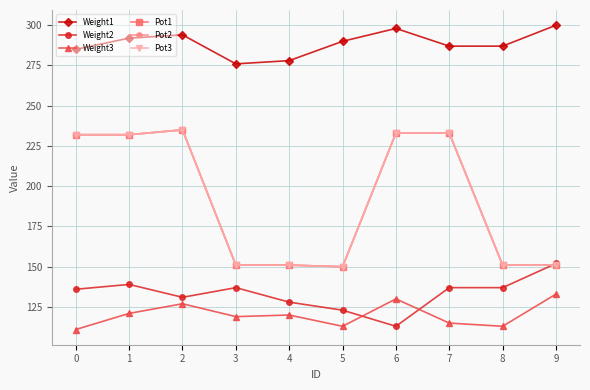

What is the total value across all series at 4?

979